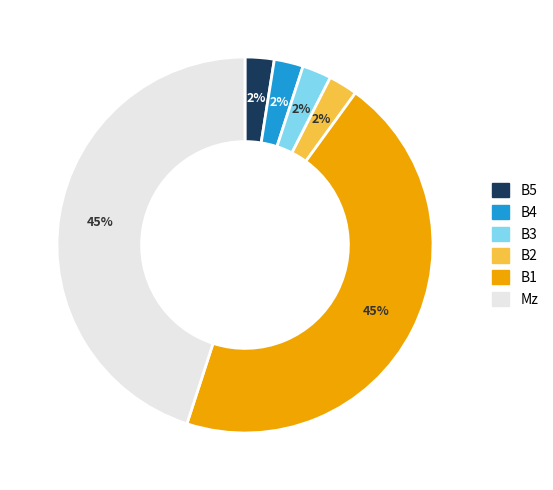

Is there a majority slice in this chart?

No